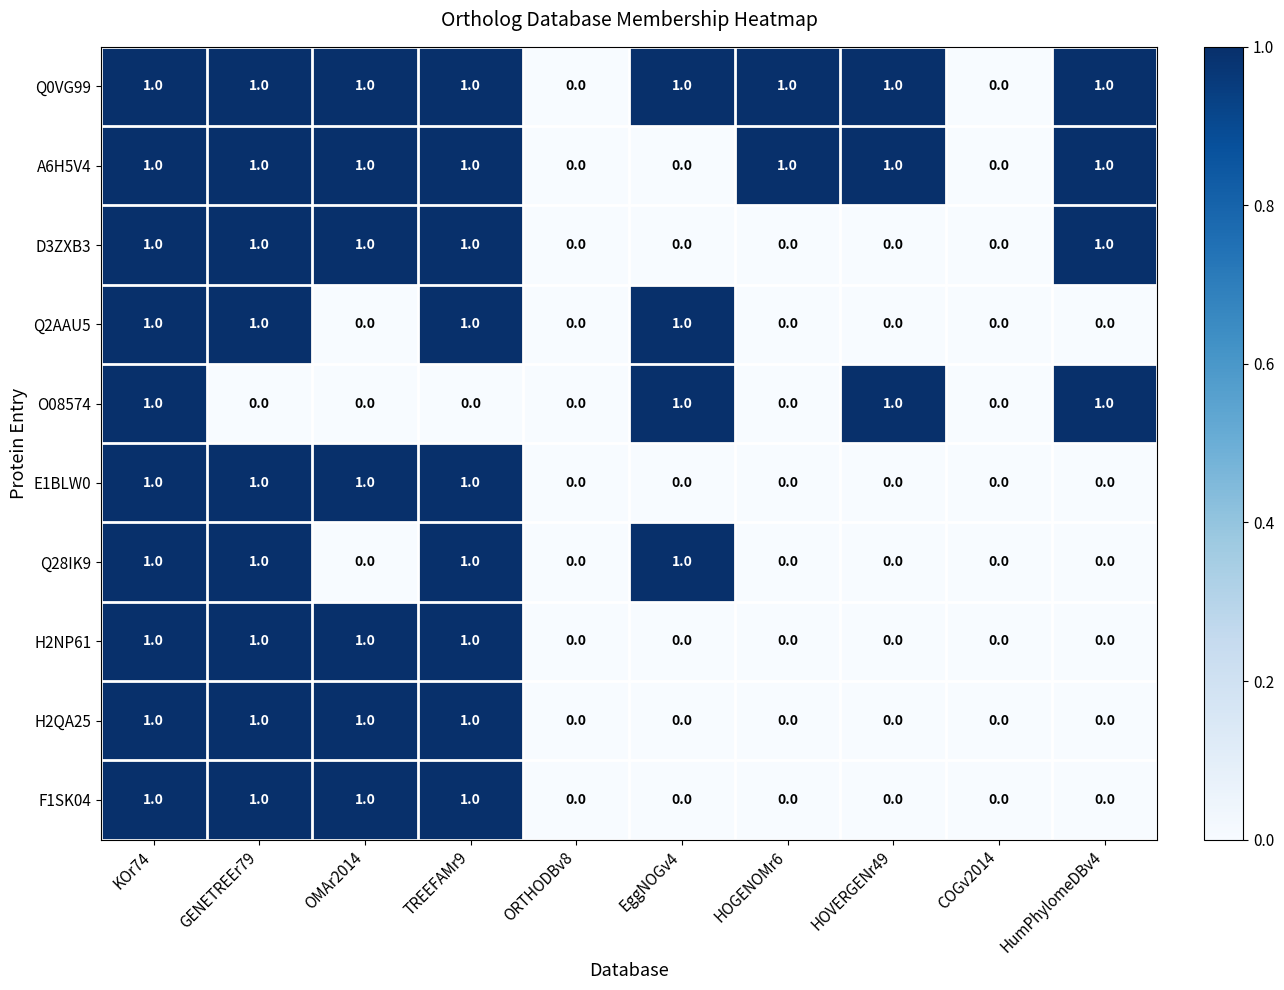

What is the total value across all series at KOr74?

10